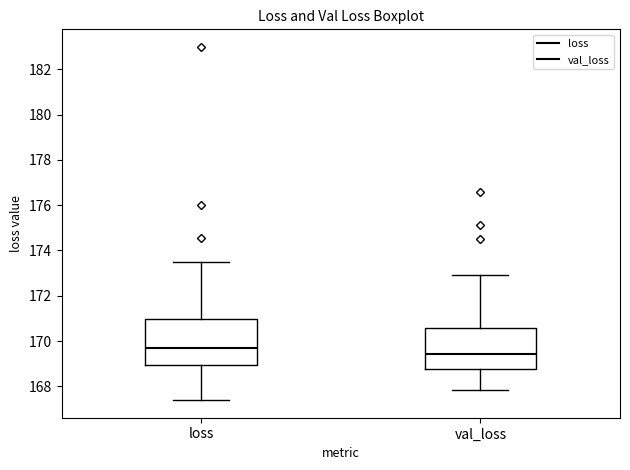

Where is the lower edge of the box for val_loss on the y-axis? The values are not printed on the chart, so give them approximately, as read against the axis.

168.8